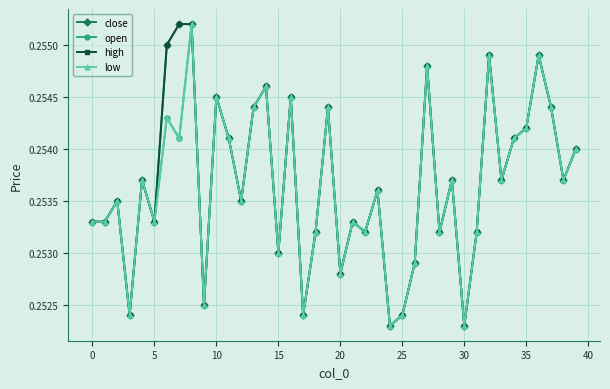

Does the chart have visible grid lines?

Yes